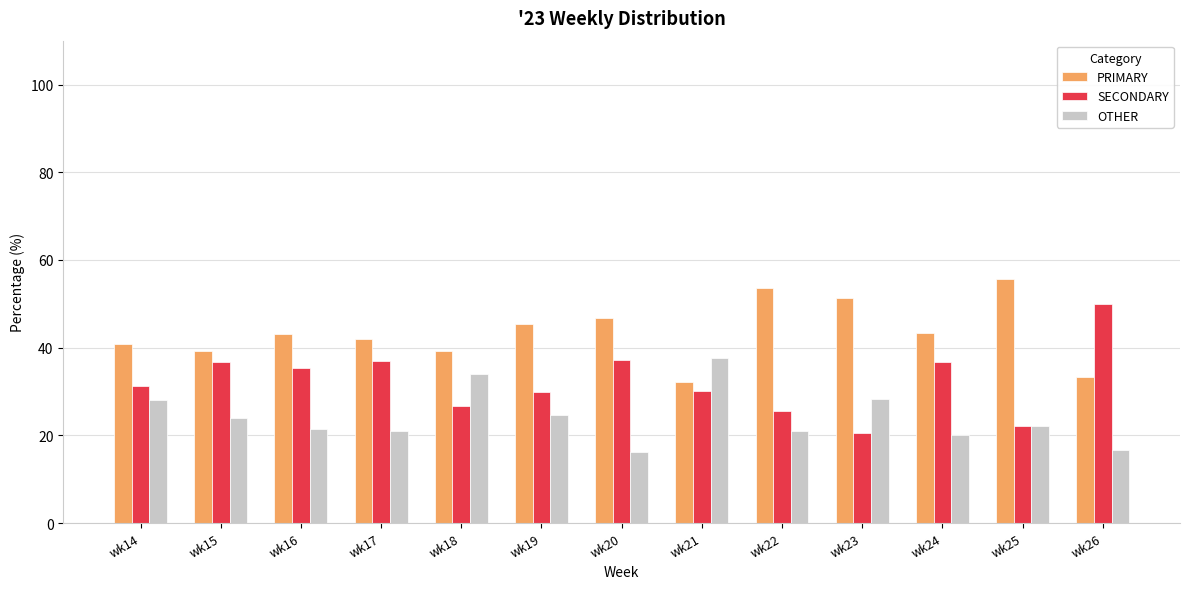

True or false: PRIMARY has a value of 43.2 at wk16.

True